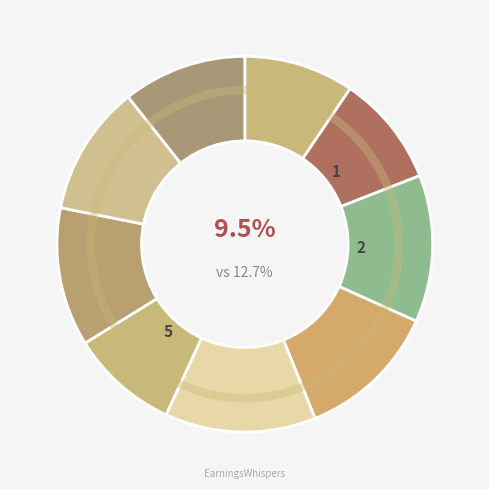

How many segments does this pie chart have?

9